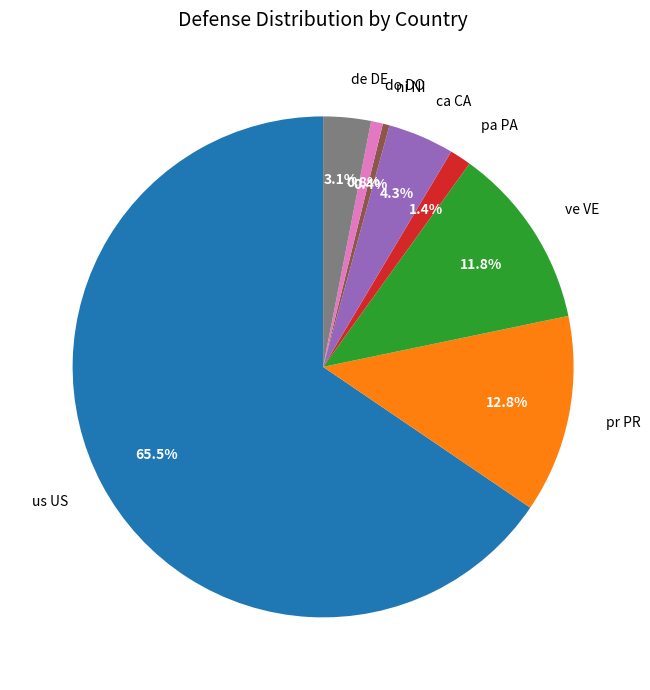

What is the largest slice in the pie chart?

us US